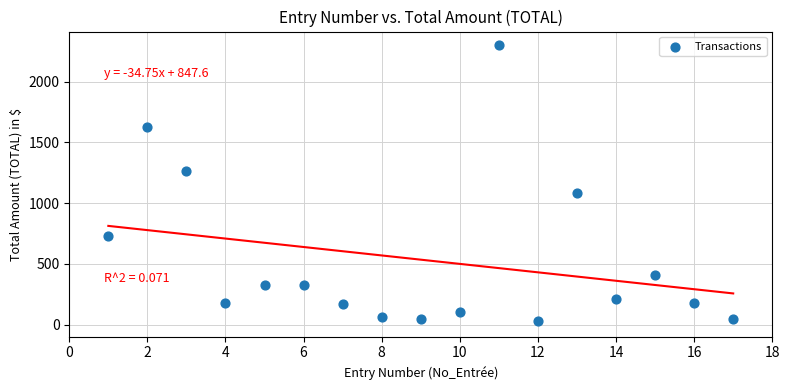

What is the range of X values (max minus min)?

16.0